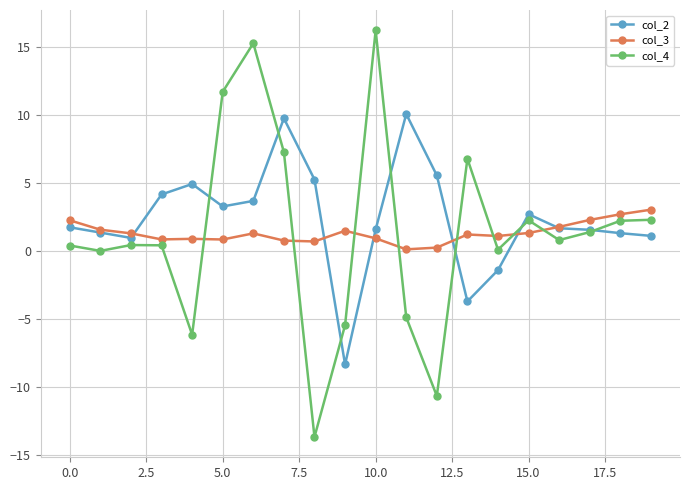

How many data points does each series have?

20